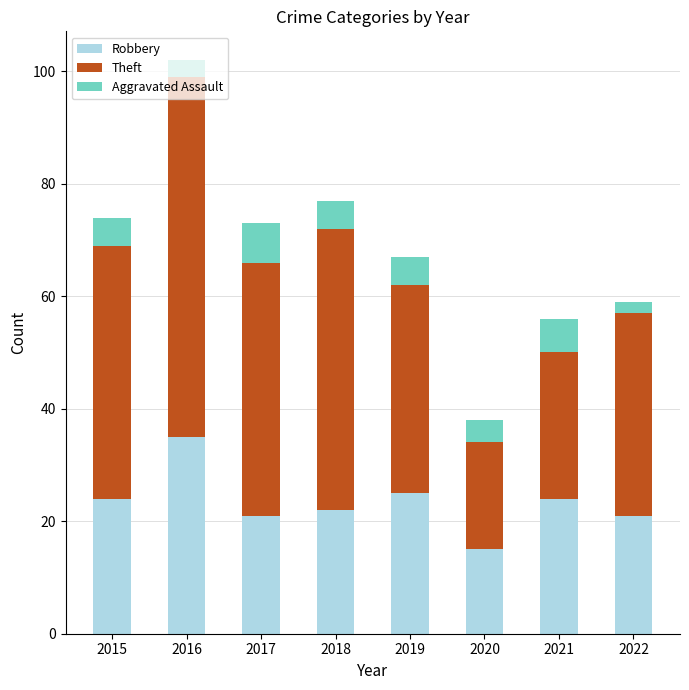

Count the number of categories in the chart.

8